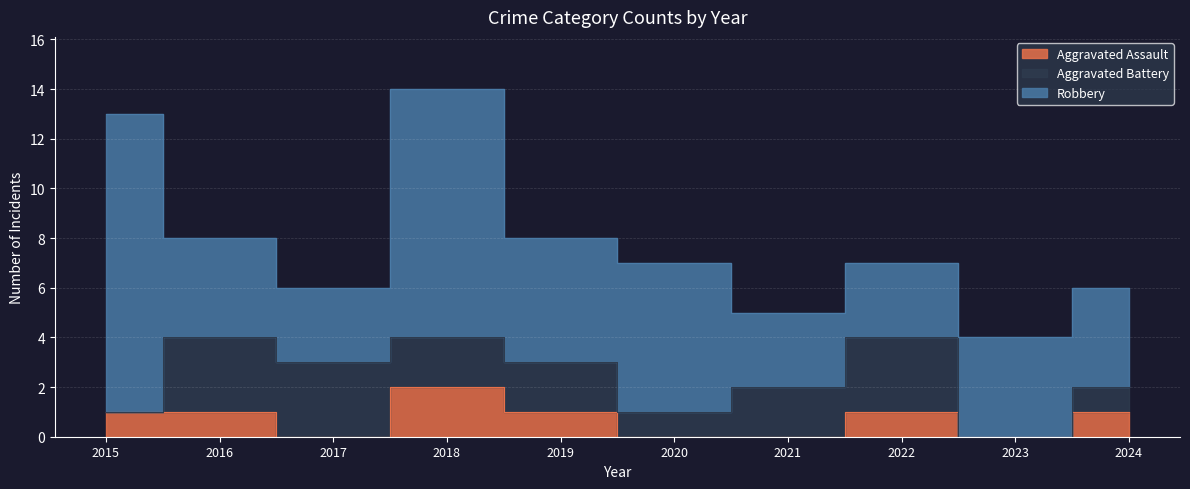

True or false: Robbery has a value of 4 at 2024.

True